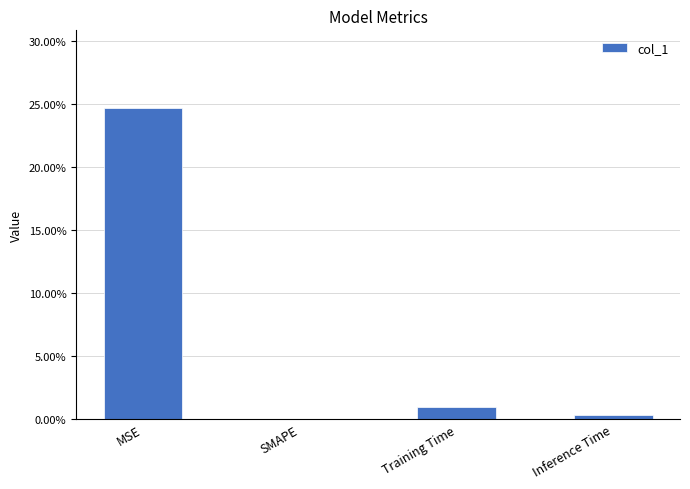

Are the bars horizontal?

No